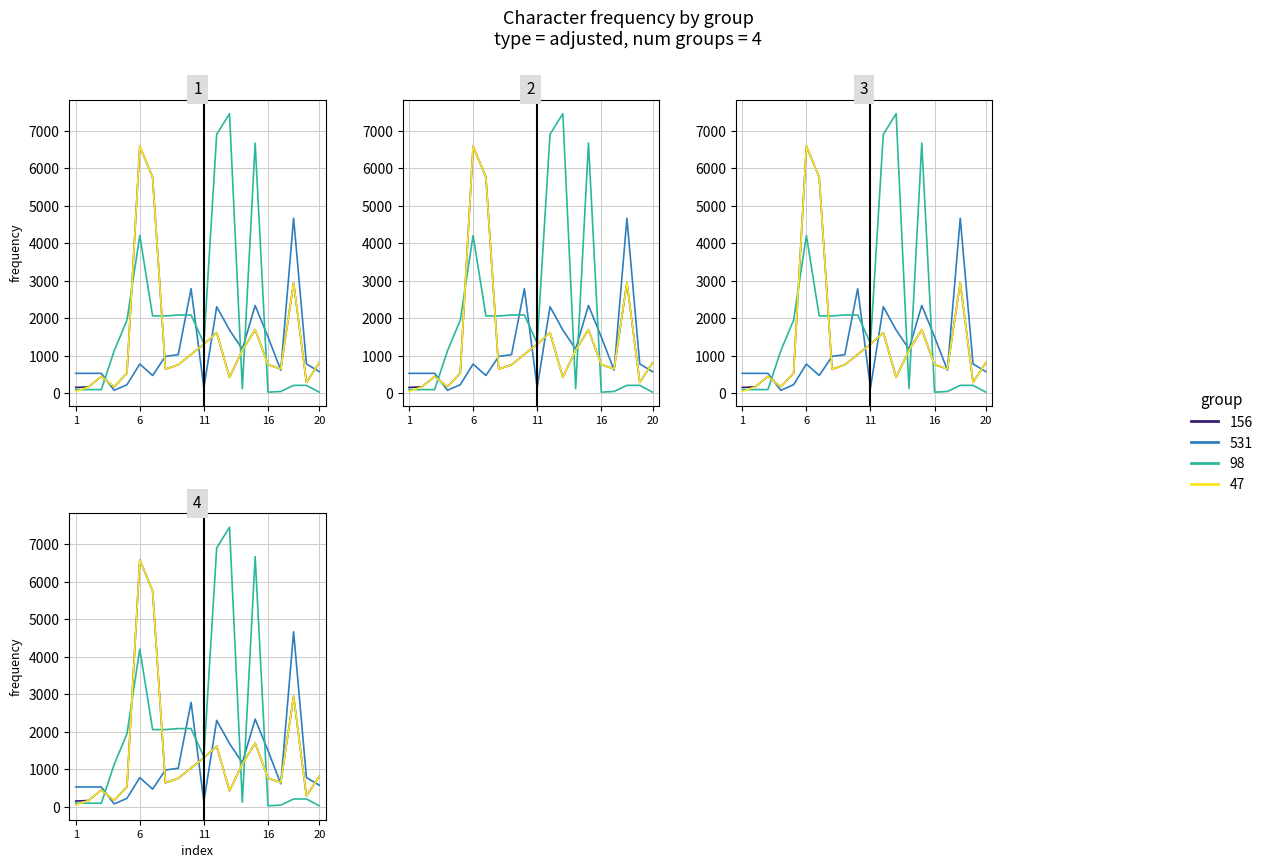

Which series has the widest spread of values?

98